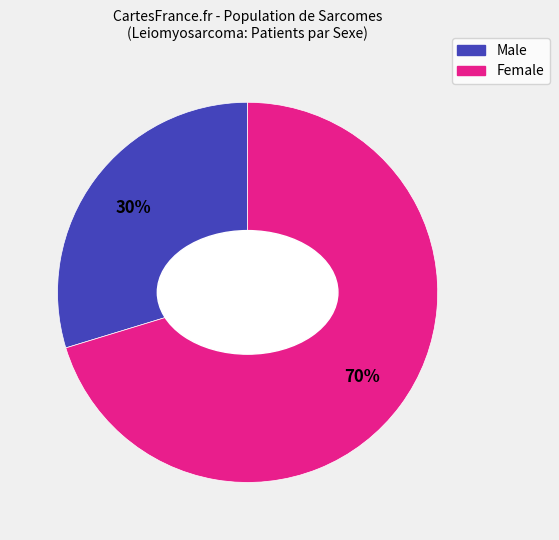

Is there a majority slice in this chart?

Yes